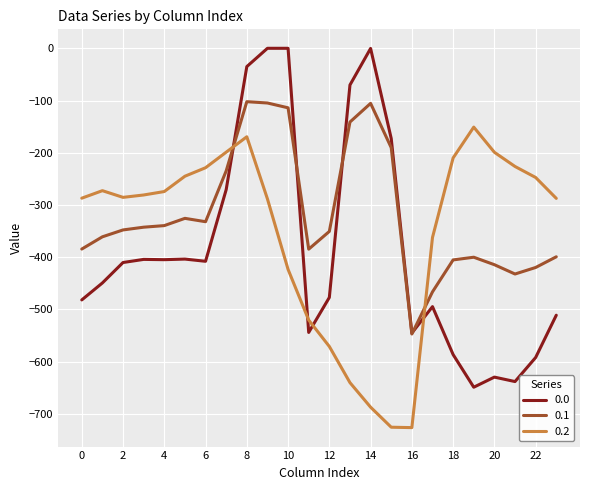

List the series in order of their peak value, lowest first.

0.2, 0.1, 0.0